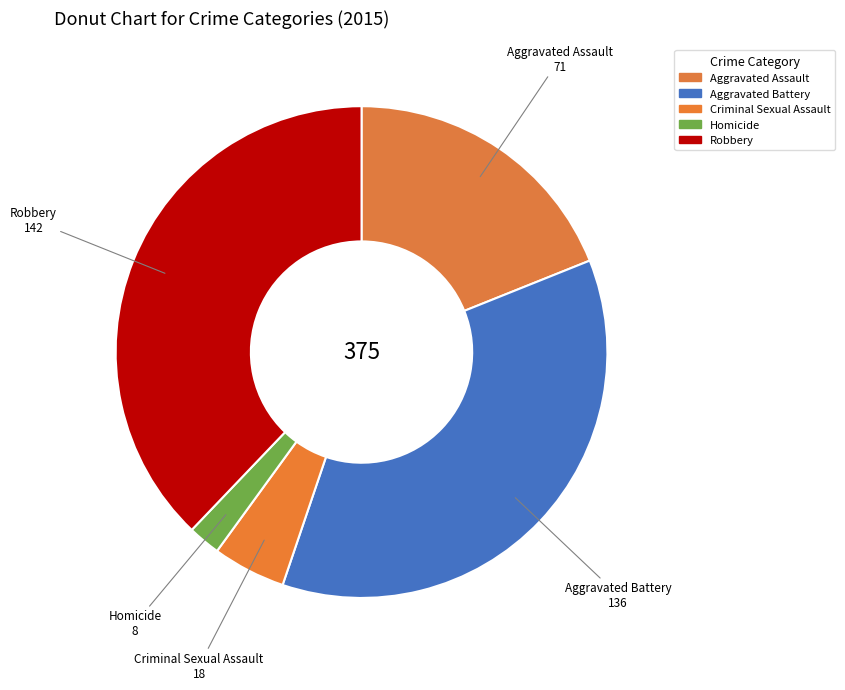

Which has a higher value, Criminal Sexual Assault or Robbery?

Robbery